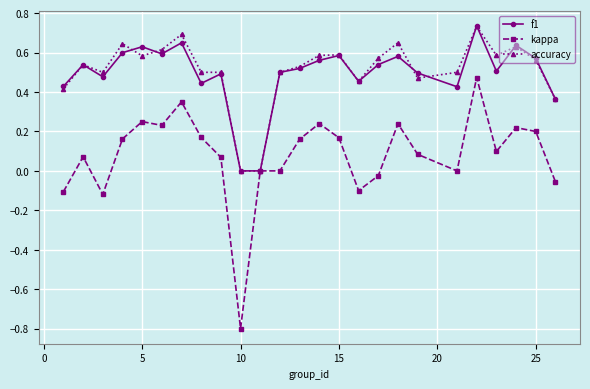

What is the sum of all f1 values?

12.3